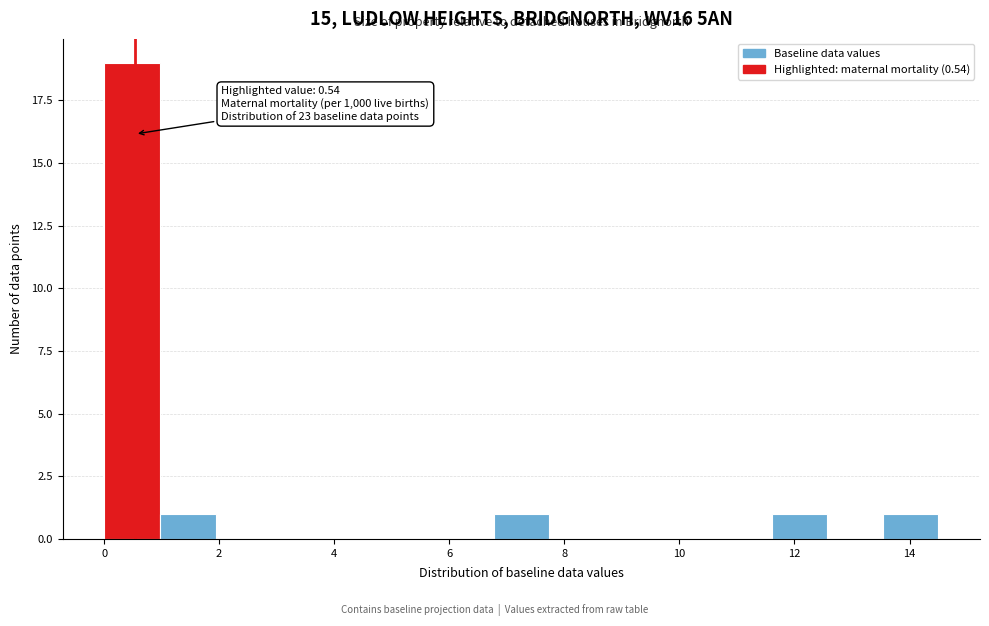

Over which range of the x-axis is the bar tallest?

0.0 to 1.0